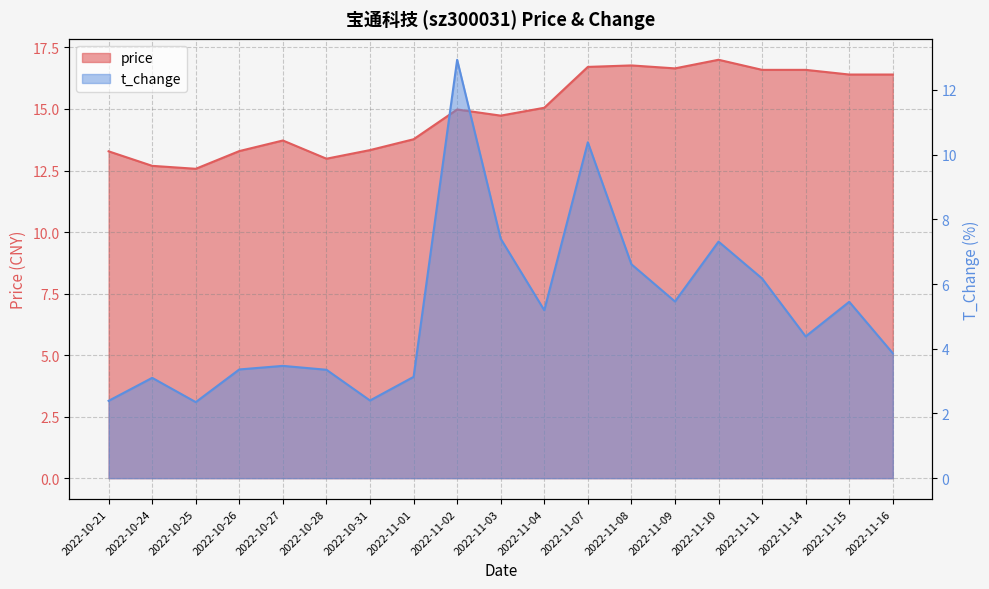

Reading right to left, transcribe all the data shown in this chart.

price: 16.4	16.4	16.6	16.6	17.0	16.6	16.8	16.7	15.1	14.7	15.0	13.8	13.3	13.0	13.7	13.3	12.6	12.7	13.3
t_change: 3.9	5.5	4.4	6.2	7.3	5.5	6.6	10.4	5.2	7.4	12.9	3.1	2.4	3.4	3.5	3.4	2.4	3.1	2.4